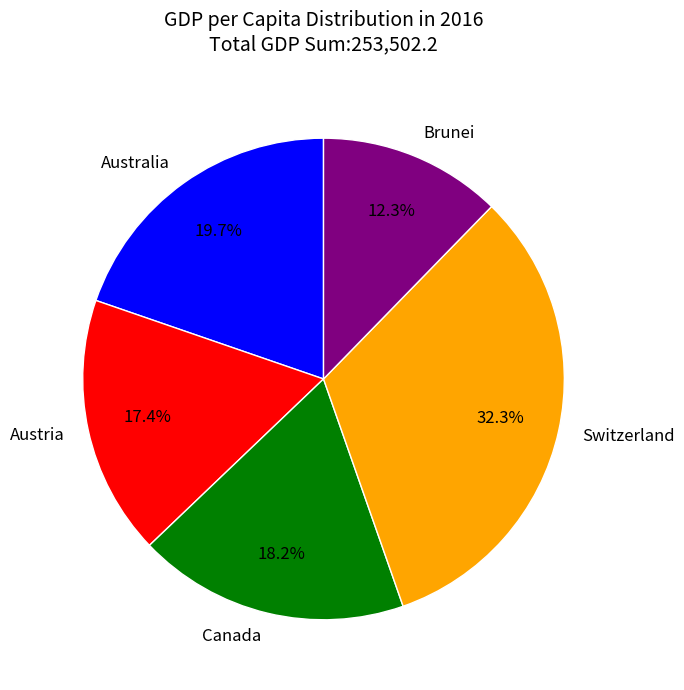

What percentage is NOT represented by Switzerland?

67.7%